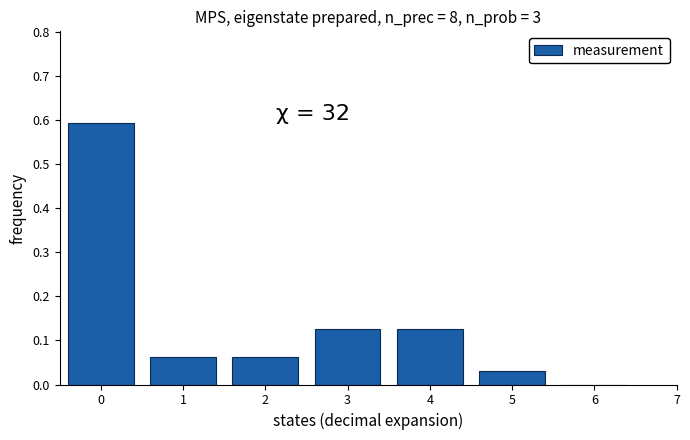

Over which range of the x-axis is the bar tallest?

-0.5 to 0.5